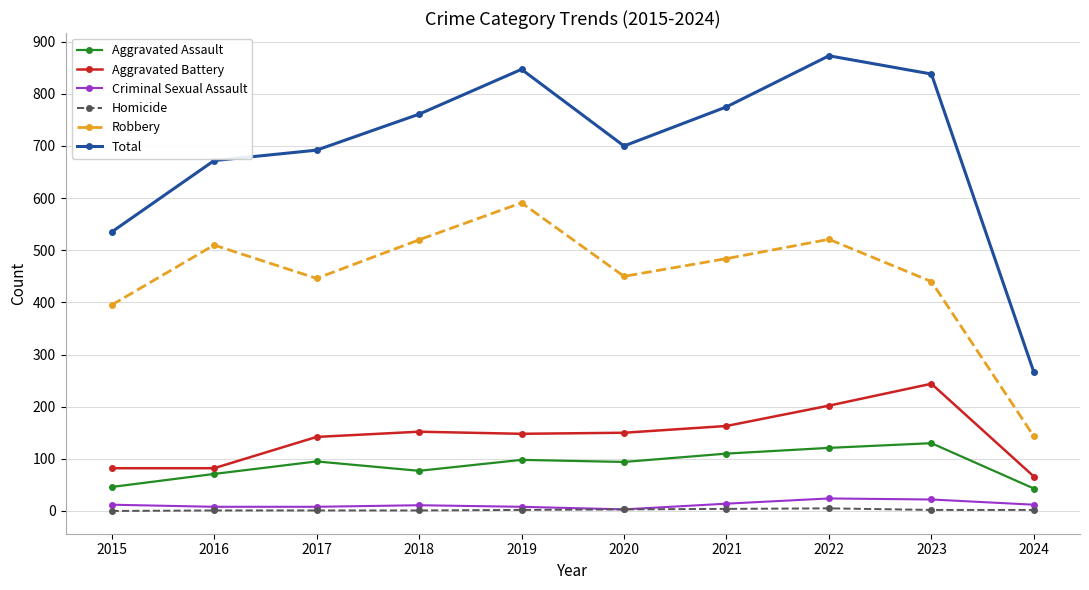

What is the value of the Total point at the 5th from the left?

847